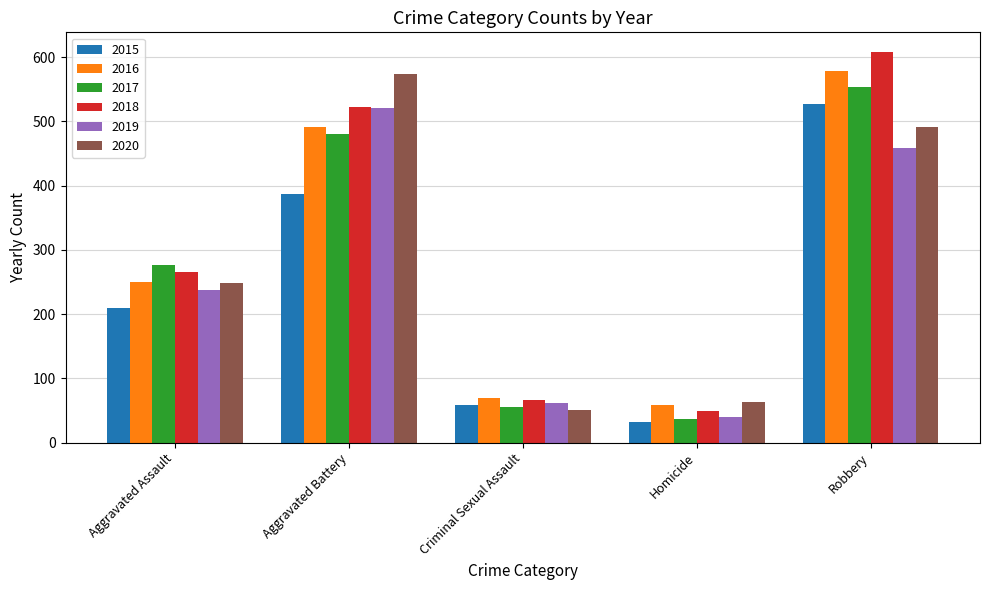

Reading left to right, transcribe all the data shown in this chart.

2015: Aggravated Assault=210	Aggravated Battery=387	Criminal Sexual Assault=58	Homicide=32	Robbery=527
2016: Aggravated Assault=250	Aggravated Battery=491	Criminal Sexual Assault=69	Homicide=59	Robbery=579
2017: Aggravated Assault=276	Aggravated Battery=480	Criminal Sexual Assault=55	Homicide=37	Robbery=553
2018: Aggravated Assault=265	Aggravated Battery=522	Criminal Sexual Assault=66	Homicide=49	Robbery=608
2019: Aggravated Assault=238	Aggravated Battery=520	Criminal Sexual Assault=62	Homicide=40	Robbery=458
2020: Aggravated Assault=249	Aggravated Battery=574	Criminal Sexual Assault=50	Homicide=63	Robbery=491